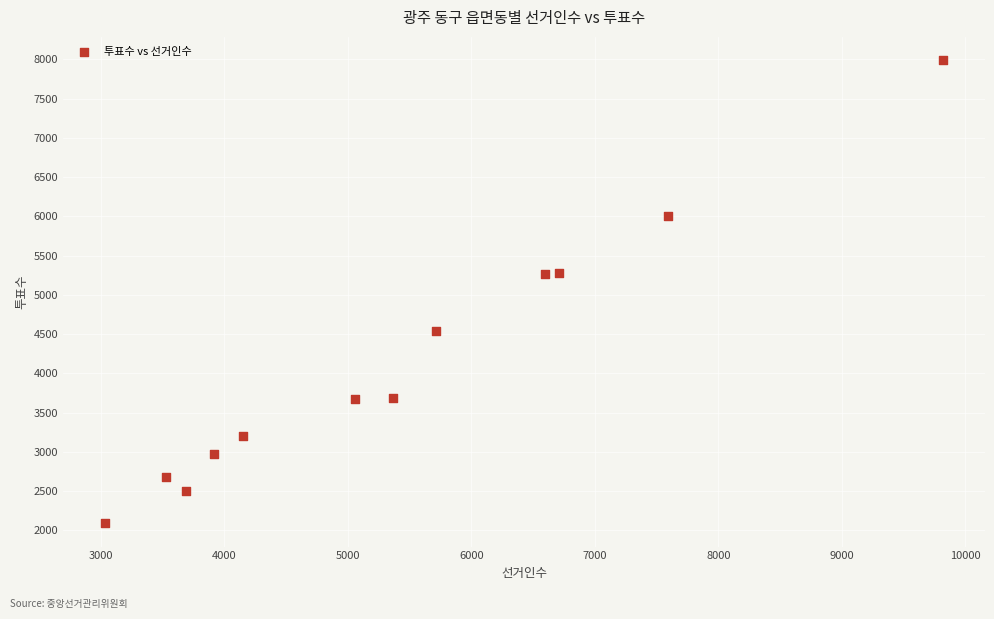

What is the average Y value?

4156